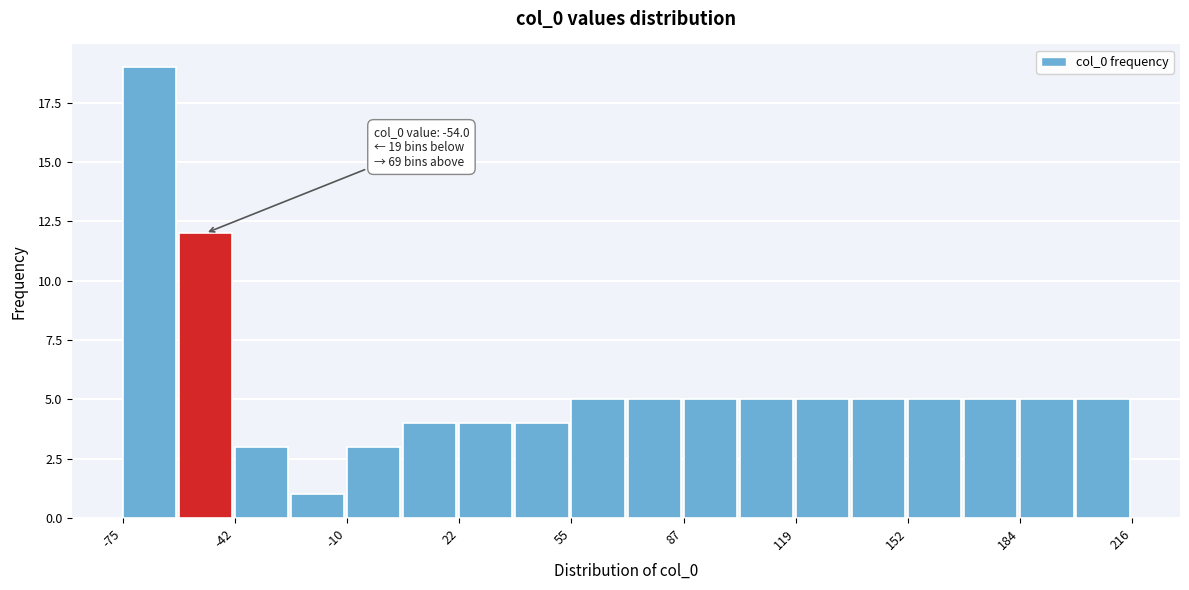

Read against the x-axis, roughly where is the centre of the tallest bar?

-65